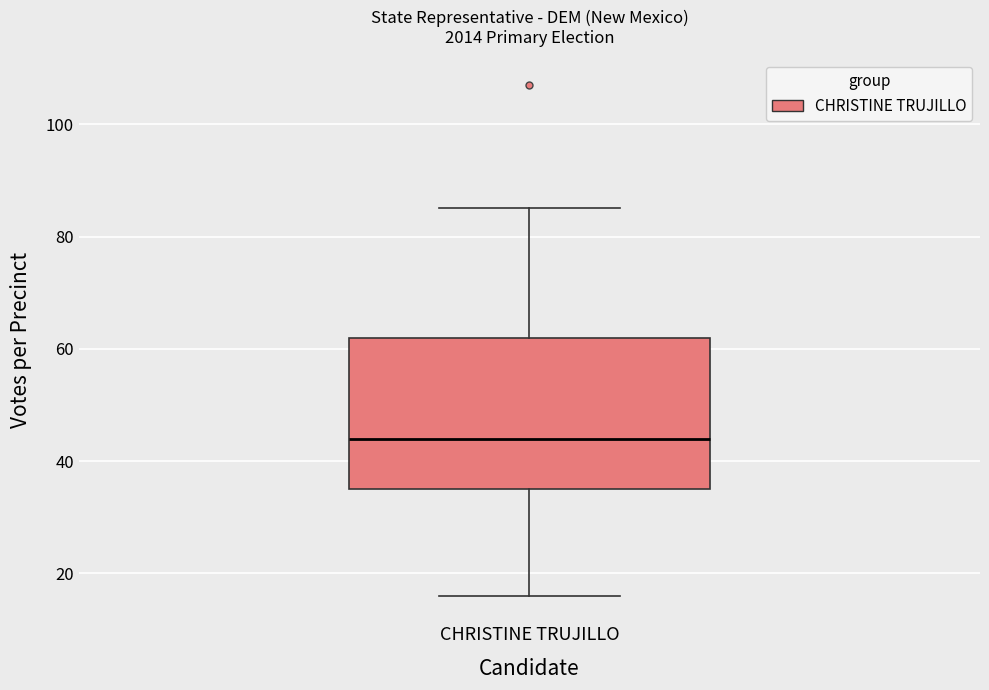

Transcribe this box plot: give where the median line is, the range the box spans, and where the two whiskers end, as read against the y-axis. The values are not printed on the chart, so give them approximately, as read against the axis.

median 44, box 36 to 62, whiskers 16 to 86